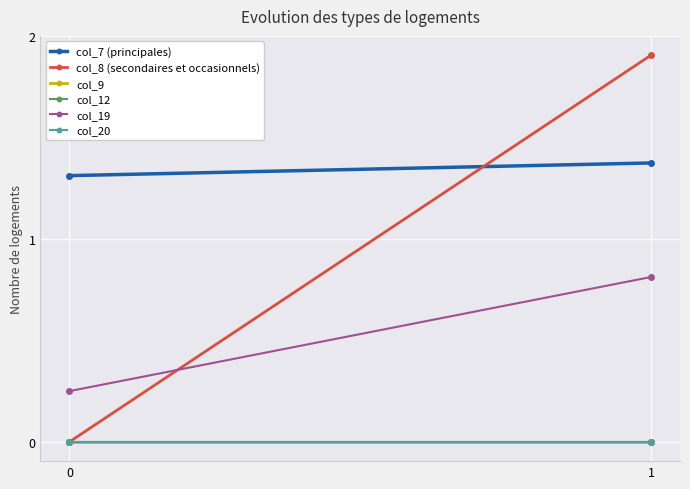

Rank the categories by col_8 (secondaires et occasionnels) value from lowest to highest.

0, 1